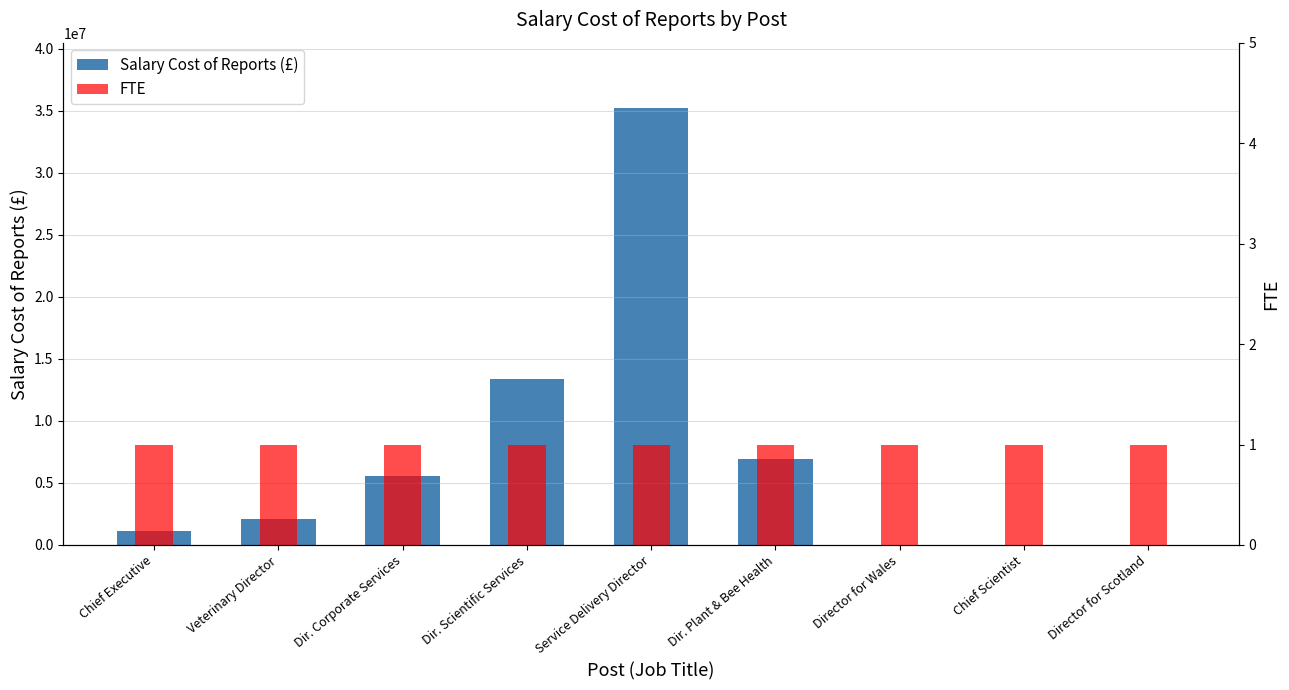

At how many categories does at least one series exceed 1485639?

5